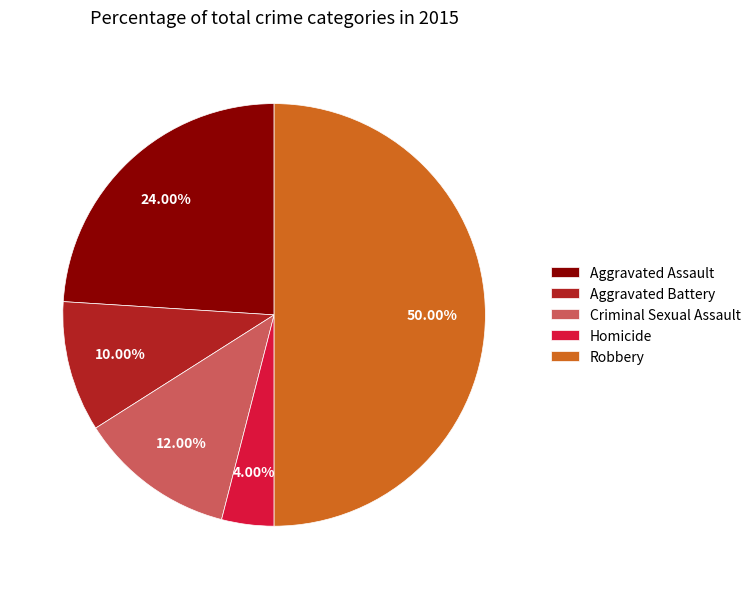

Count the number of slices in the pie.

5